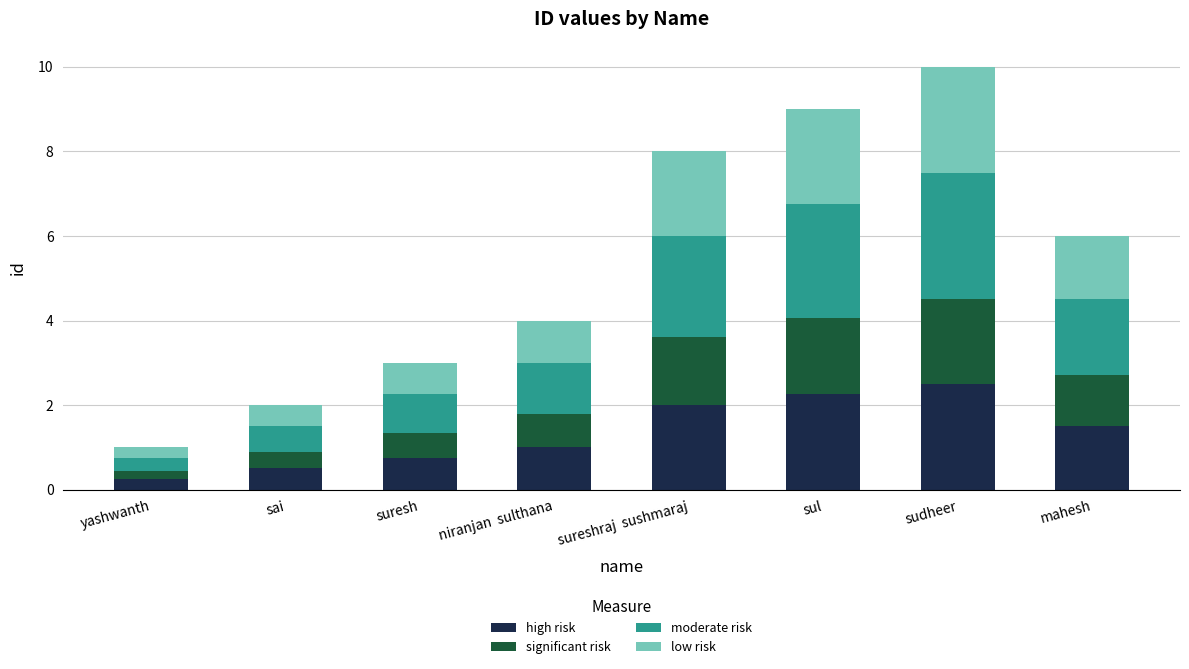

How many bars are there in total?

8